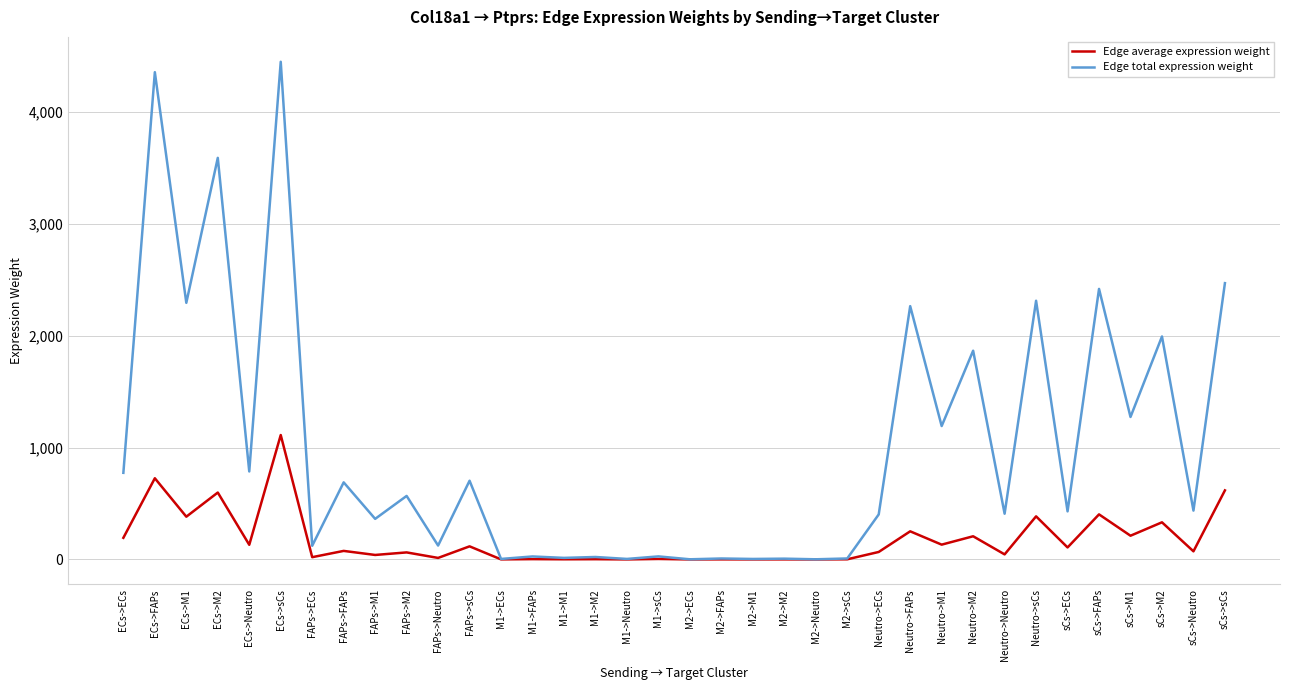

How many values in the Edge average expression weight series exceed 72?

18